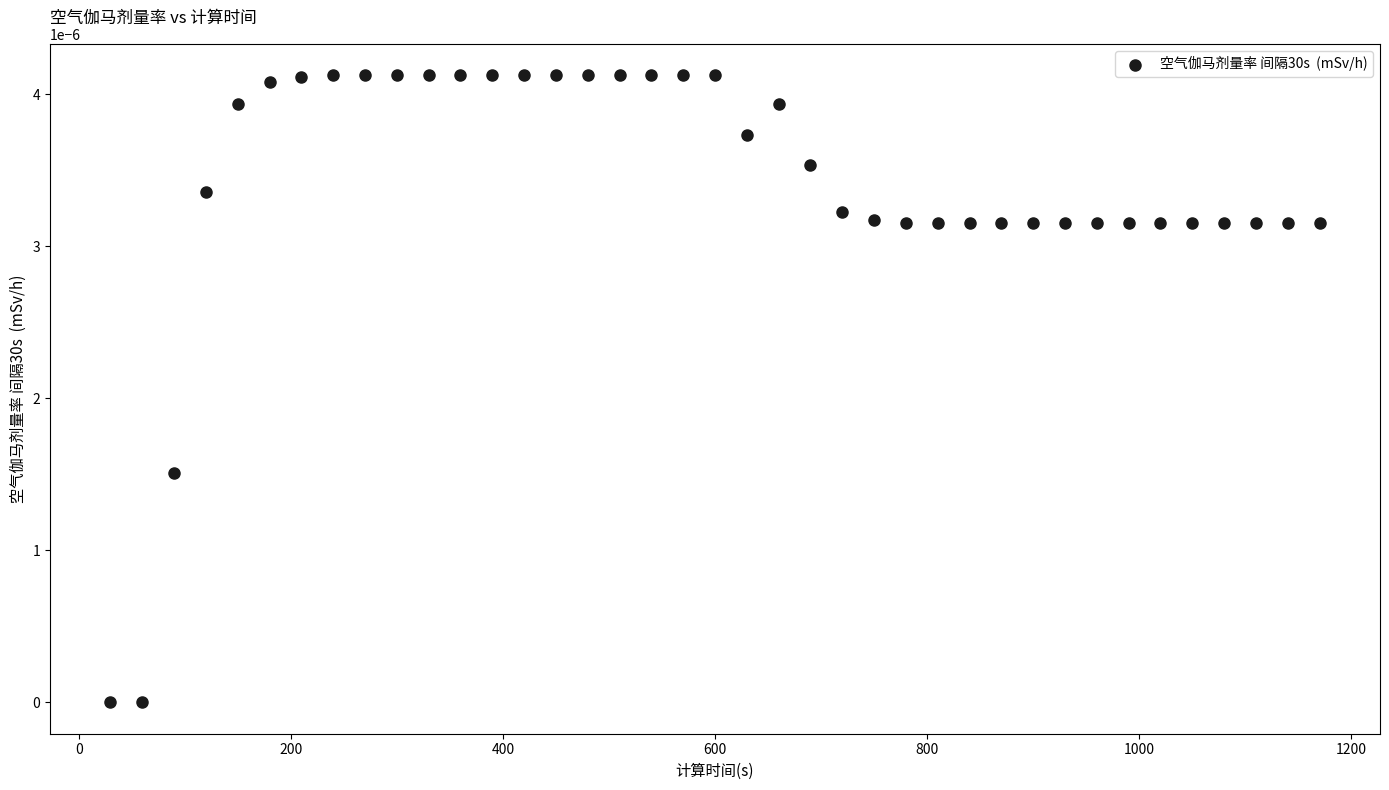

What is the range of X values (max minus min)?

1140.0